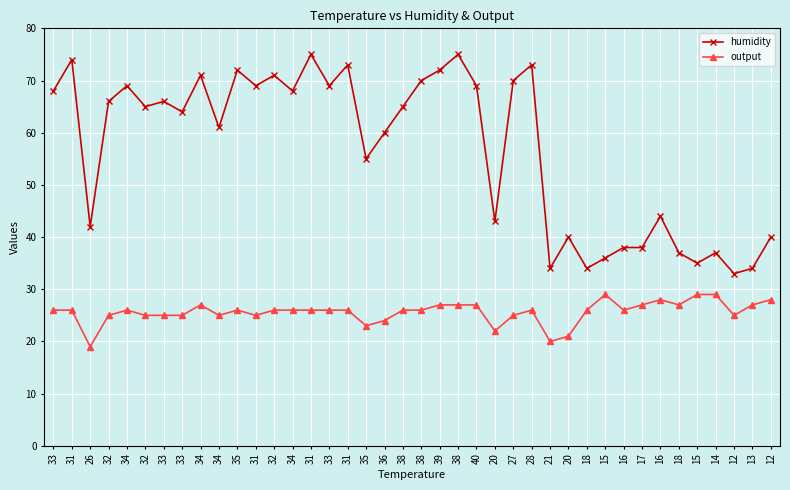

What is the value of the humidity point at the 4th from the left?

66